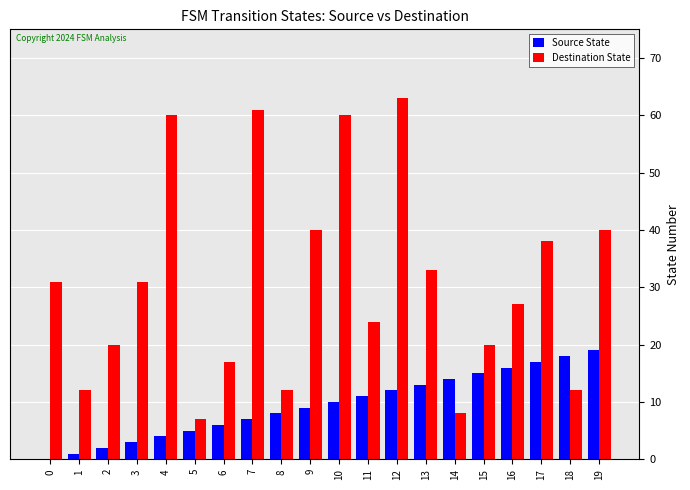

The Destination State series shows 61 at 7. True or false?

True